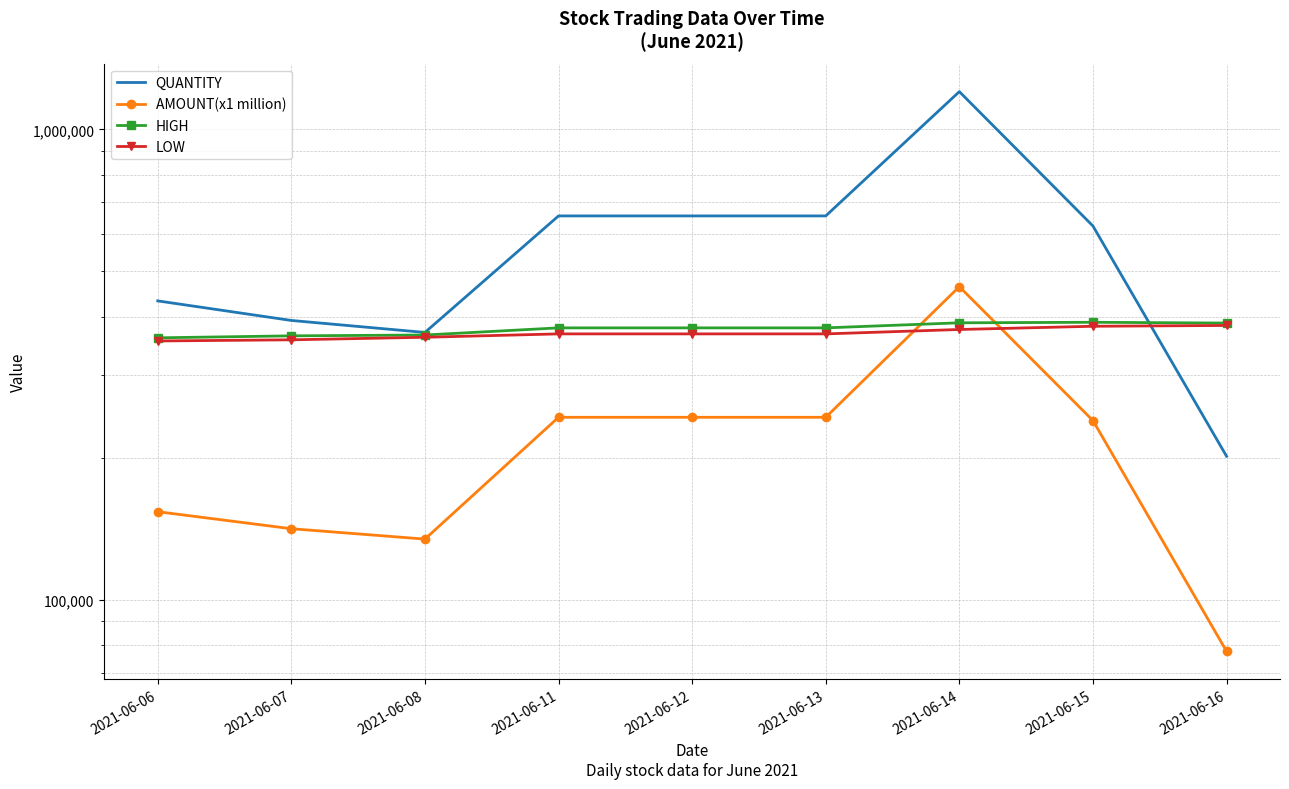

At how many categories does at least one series exceed 341093?

9